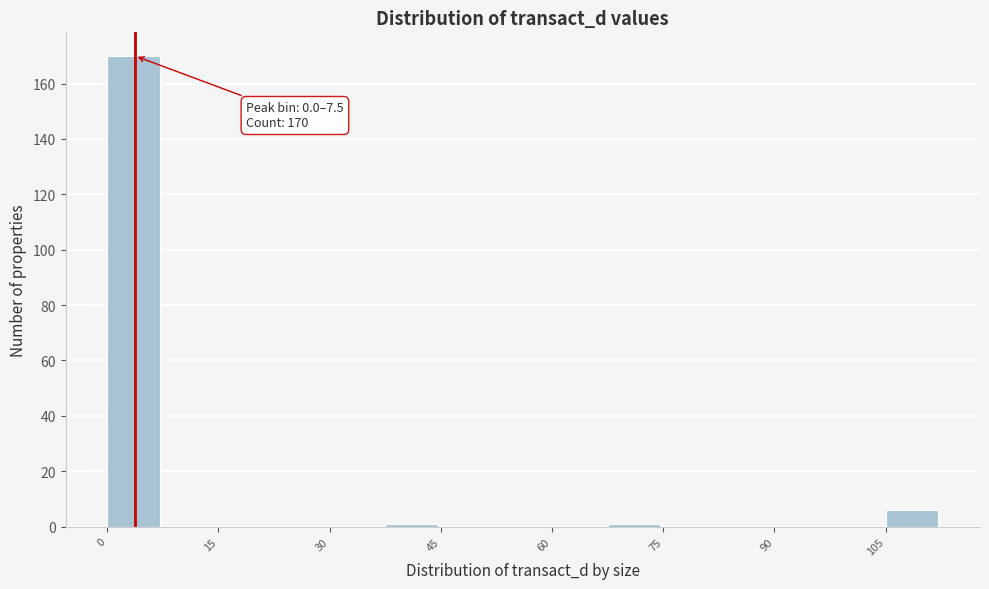

Around what value on the x-axis is the tallest bar? Give the approximate position of its centre, as read against the axis.

4